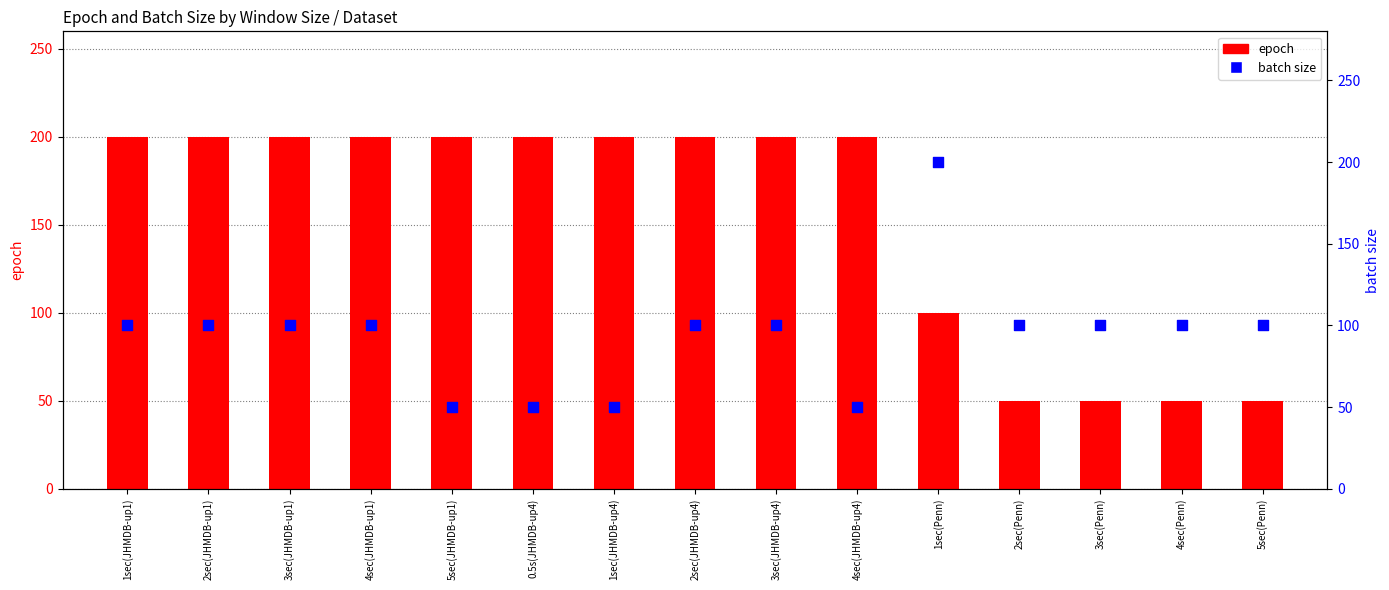

Which series reaches the minimum Y coordinate?

epoch